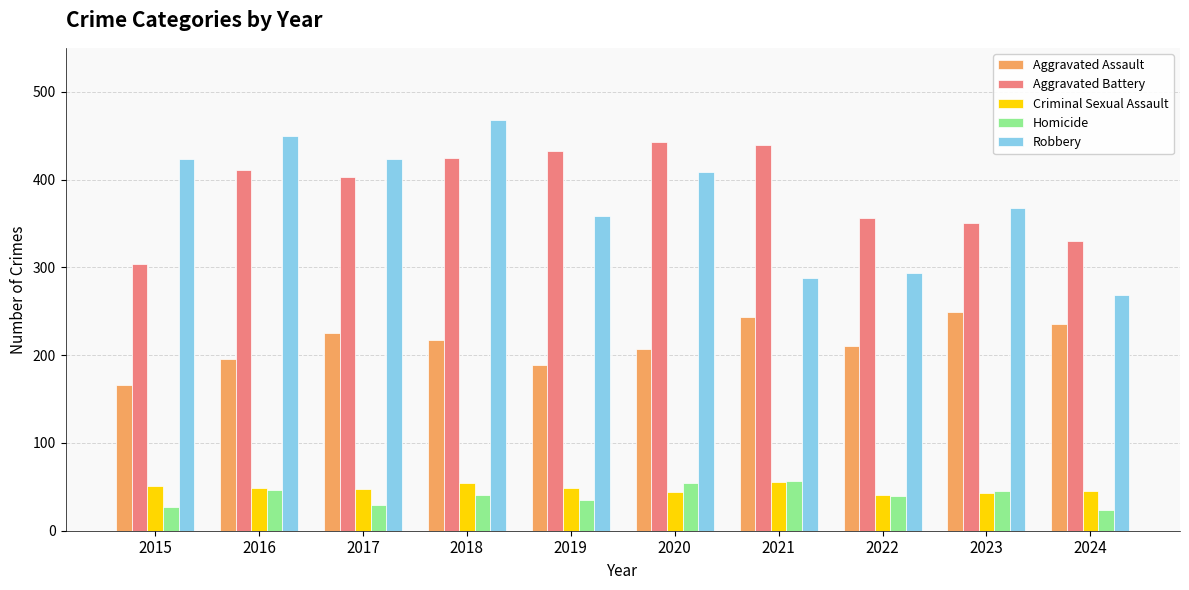

Where does the Criminal Sexual Assault series first go above 49?

2015